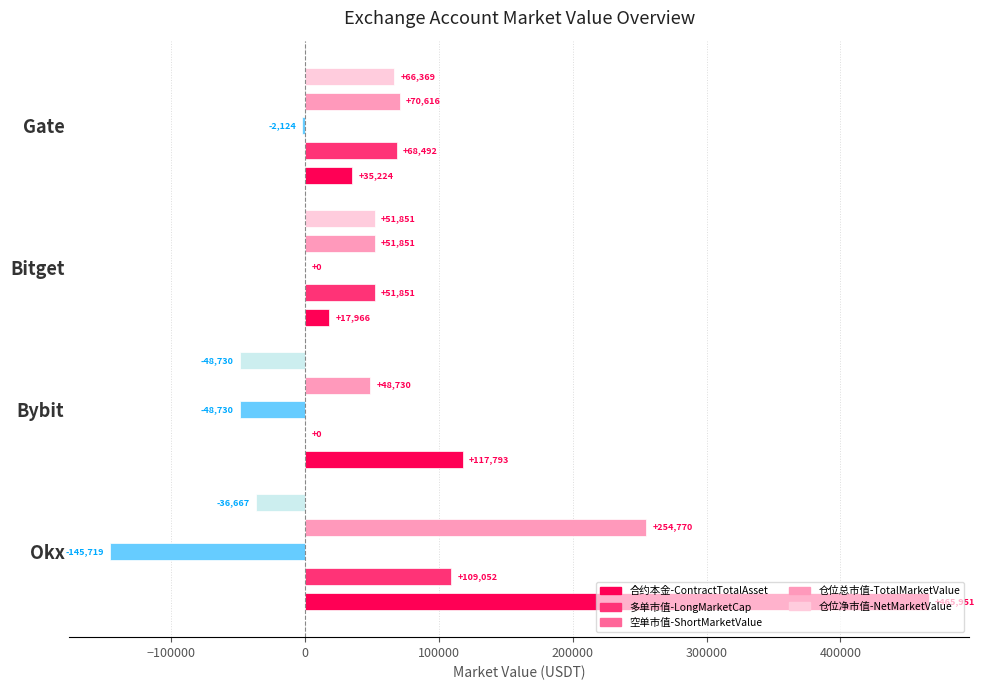

What are all the series names shown in the legend?

合约本金-ContractTotalAsset, 多单市值-LongMarketCap, 空单市值-ShortMarketValue, 仓位总市值-TotalMarketValue, 仓位净市值-NetMarketValue